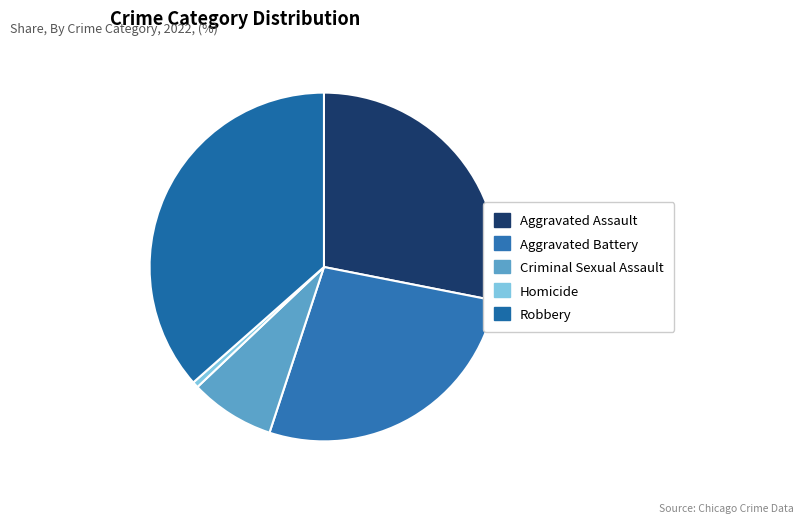

How many segments does this pie chart have?

5